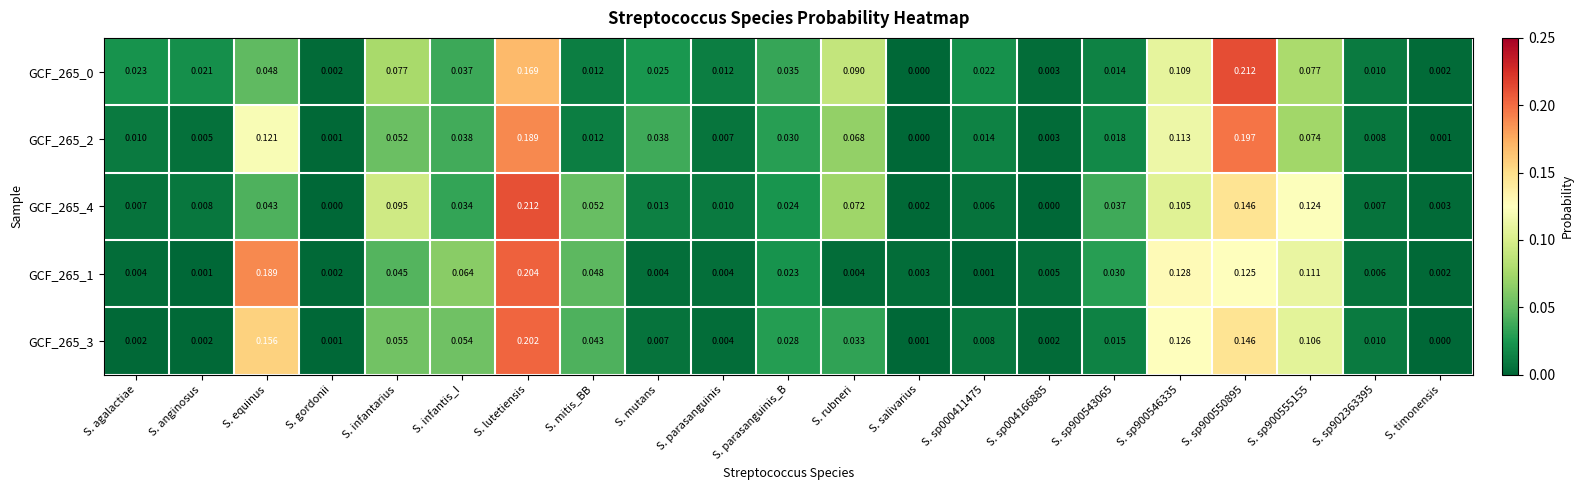

At which label does GCF_265_3 reach its minimum?

S. timonensis